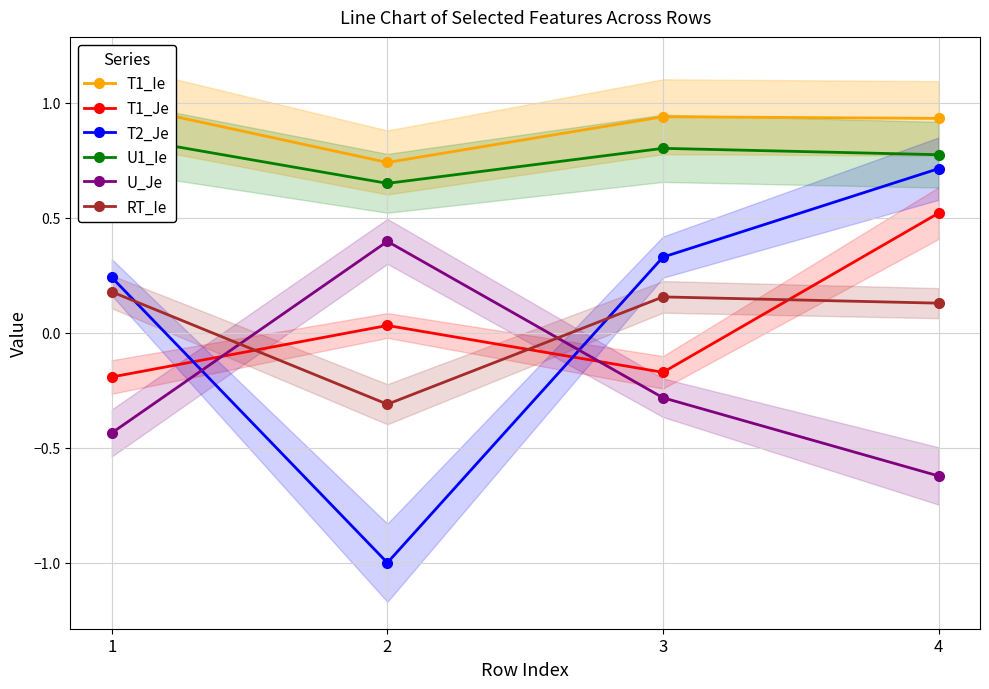

At how many categories does at least one series exceed 0?

4